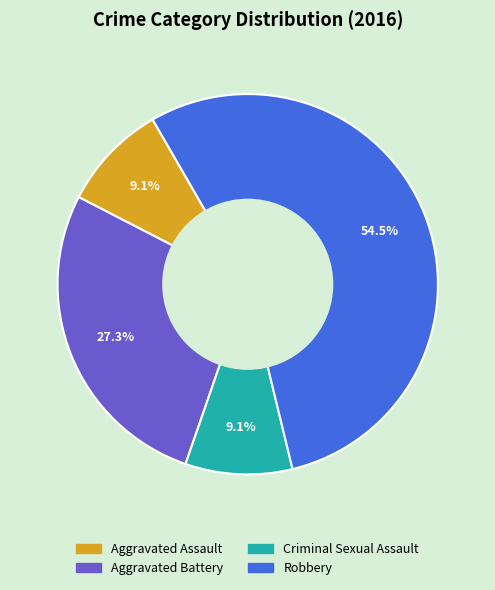

To the nearest percent, what is the difference between the Aggravated Assault and Robbery slice percentages?

45%